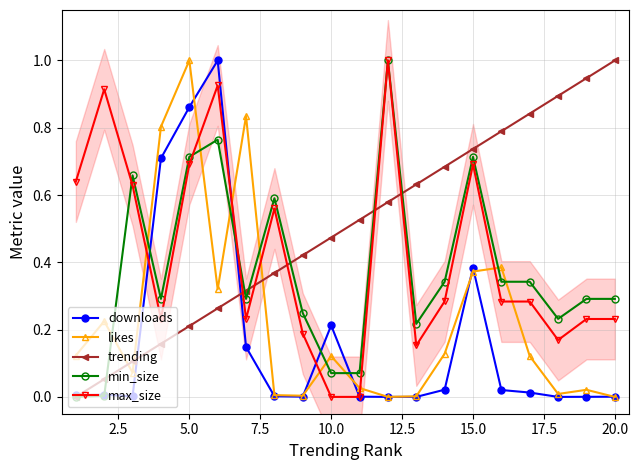

True or false: likes and max_size cross at least once.

True